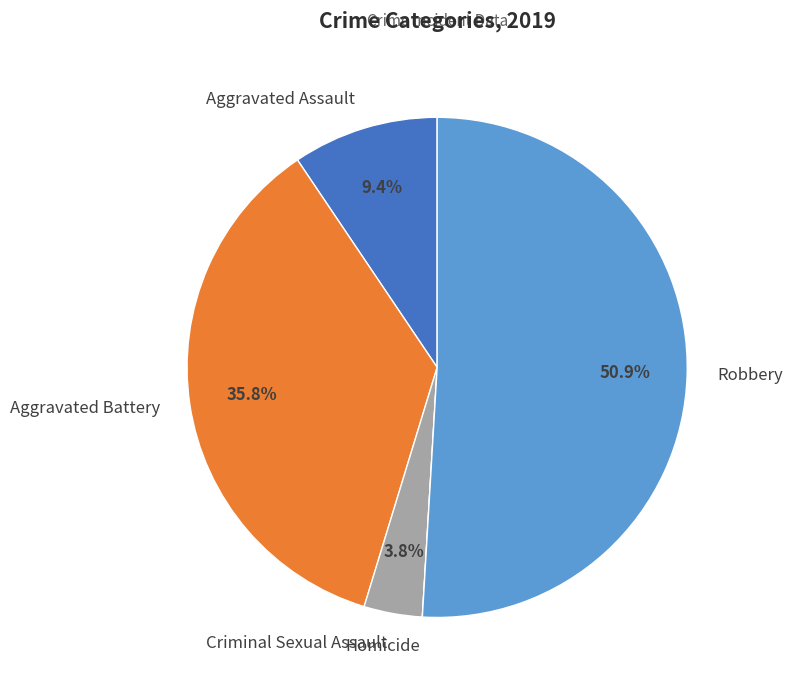

Which slice is the largest?

Robbery